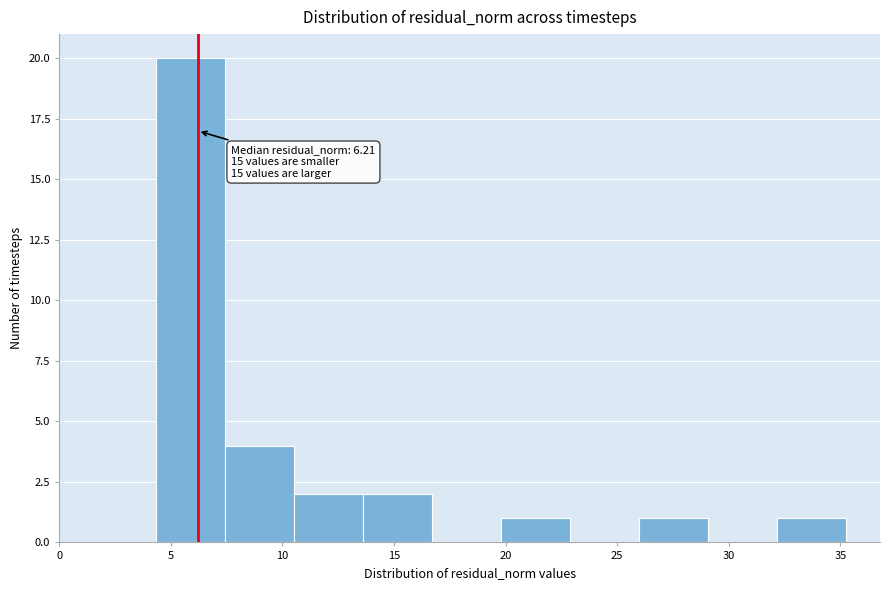

Which range on the x-axis has the tallest bar?

4.5 to 7.5